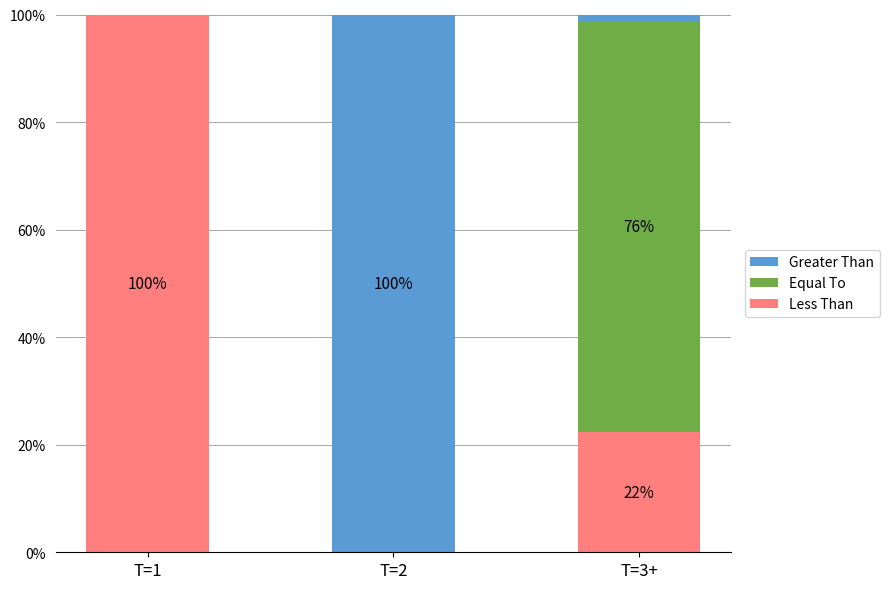

What is the total value across all series at T=1?

100.0